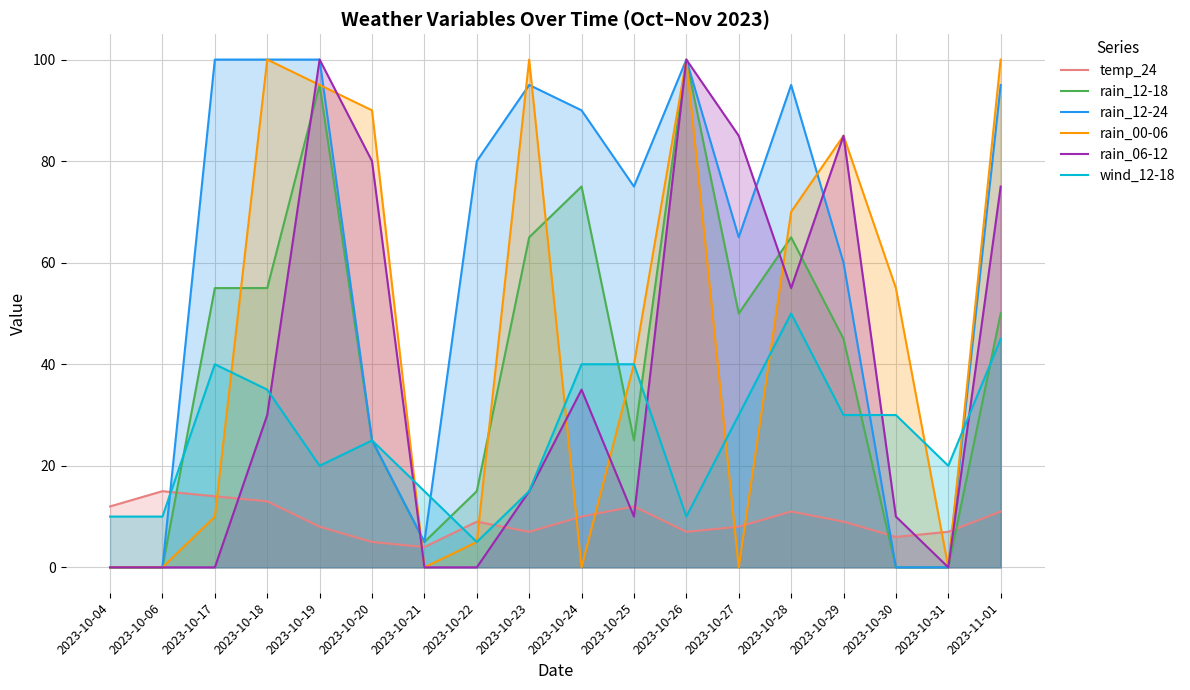

How many intersections are there between rain_12-24 and rain_06-12?

3